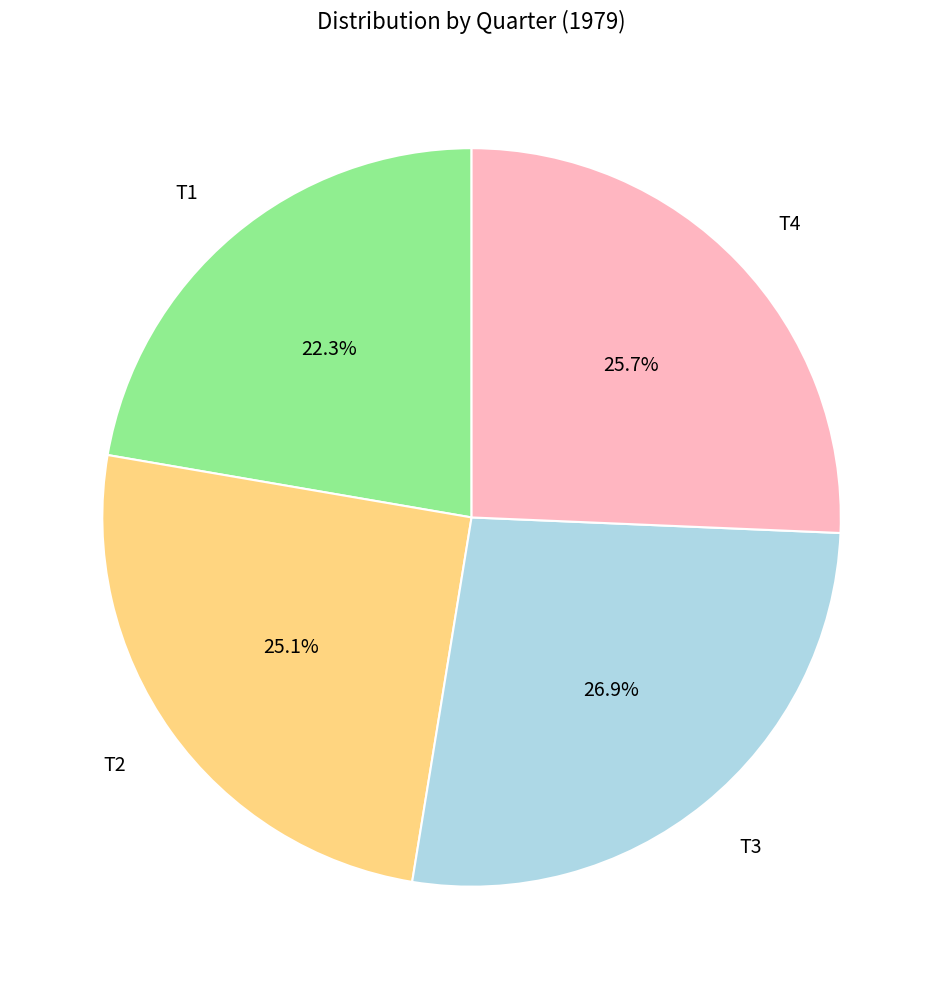

How many segments does this pie chart have?

4